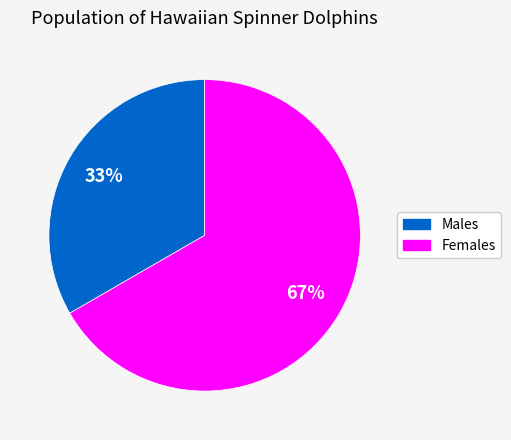

Is there a majority slice in this chart?

Yes